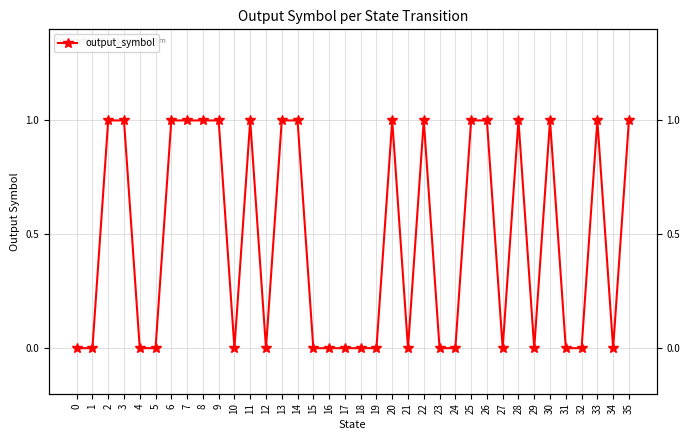

What is the difference between the second highest and minimum values?

1